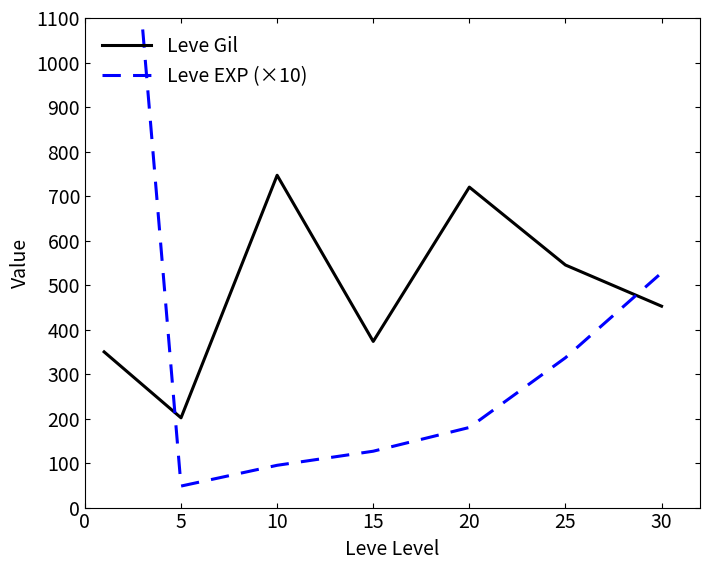

The Leve Gil series shows 720.0 at 20. True or false?

True